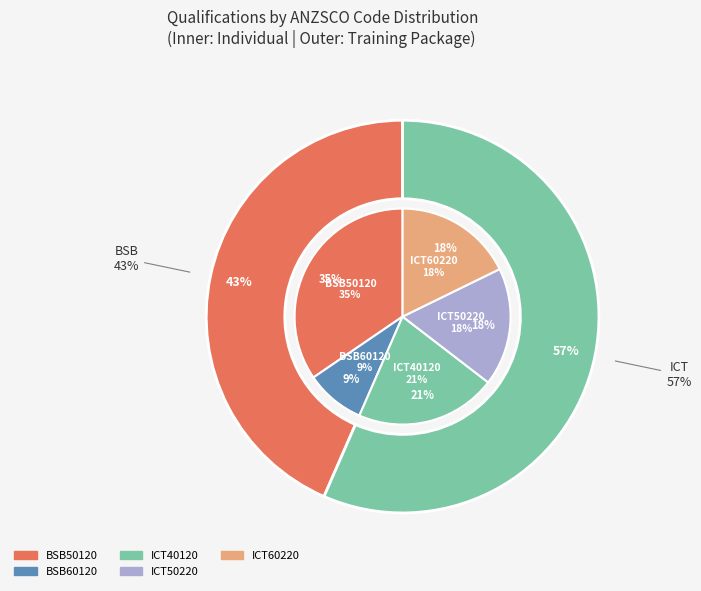

Which slice is the smallest?

BSB60120